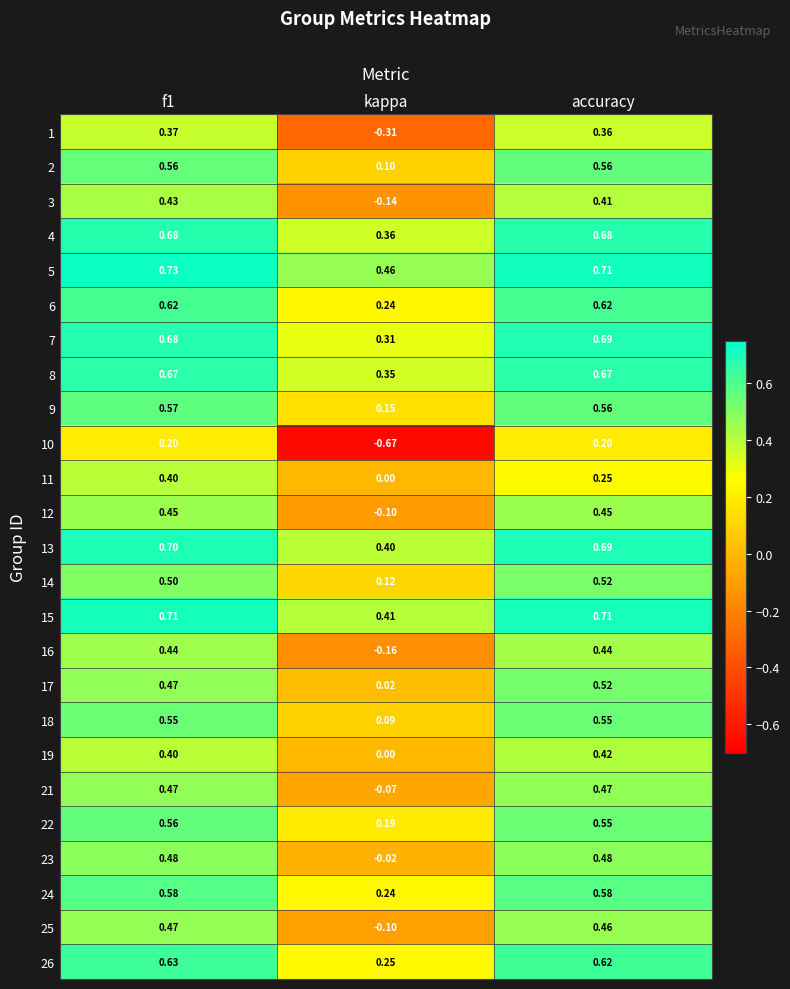

Where is 22 nearest to the value 0?

kappa